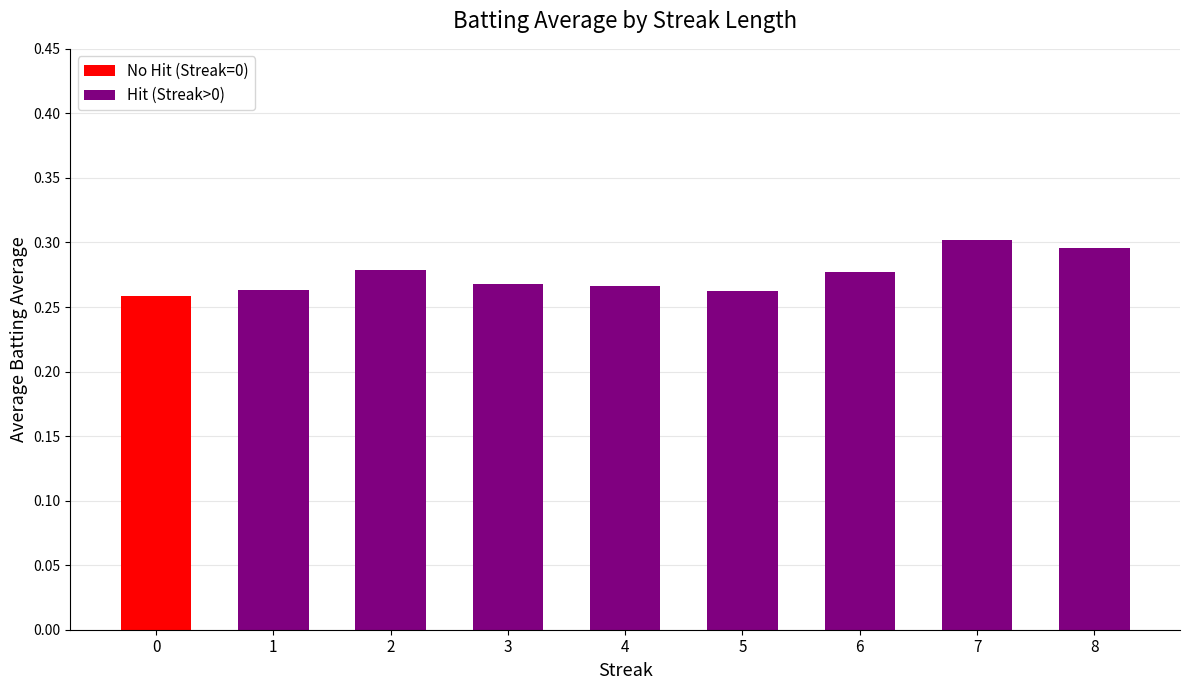

Which category has the highest value across all series?

7